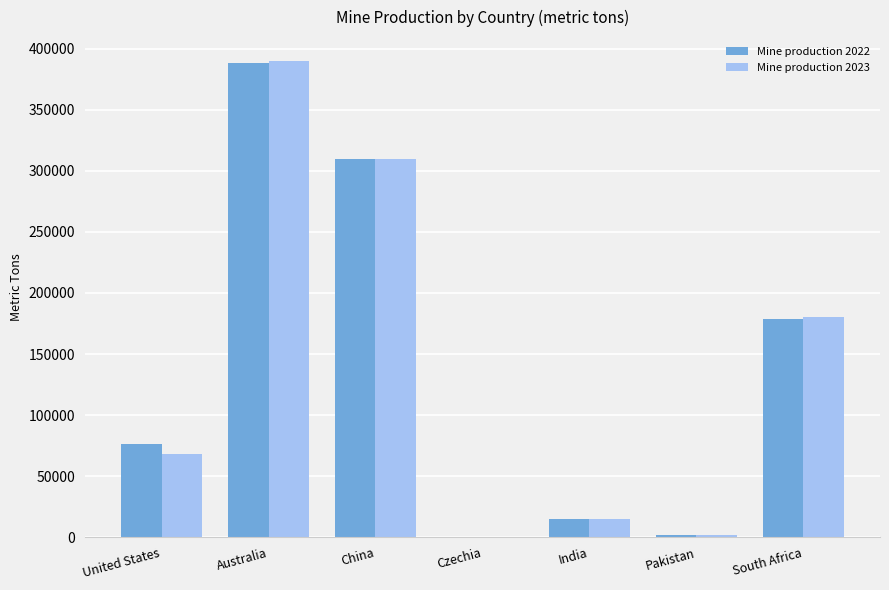

At which category is the sum across all series the highest?

Australia